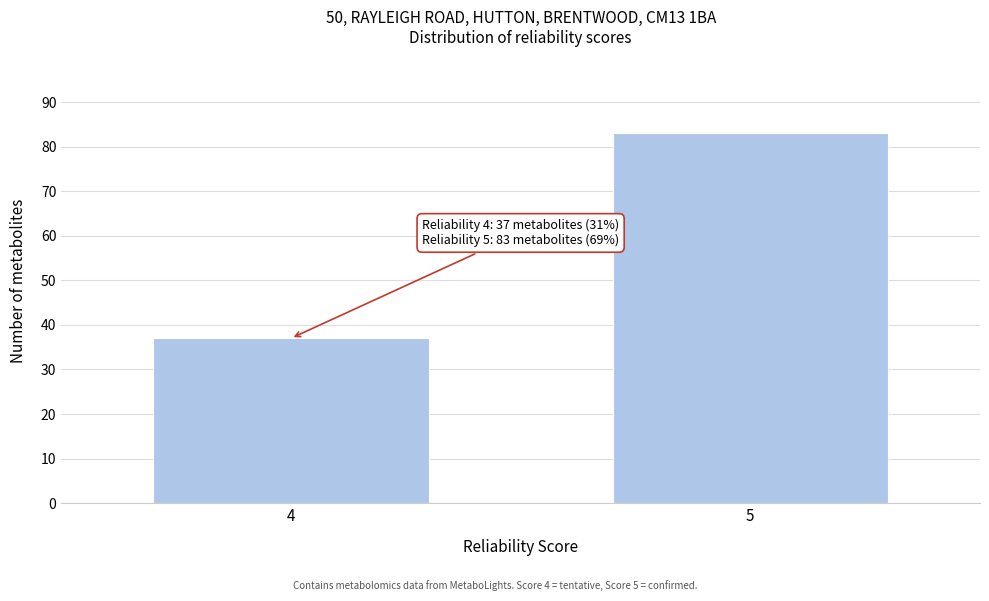

Reading left to right, what are all the values shown in this chart?

37	83